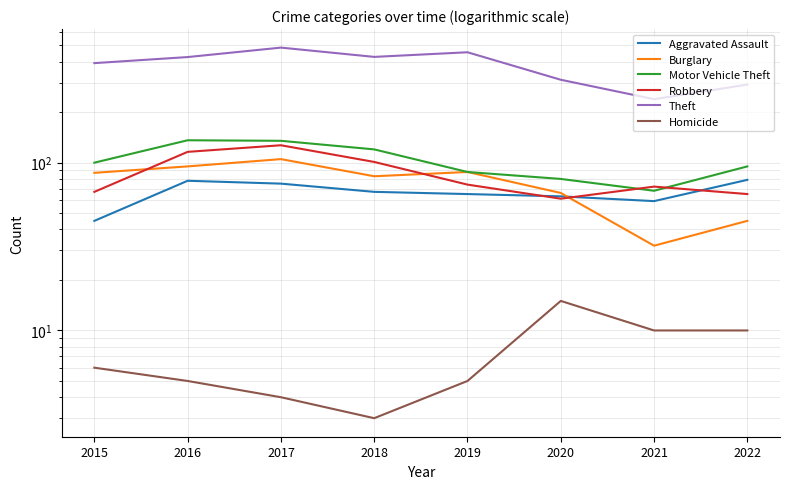

What is the minimum value for Burglary?

32